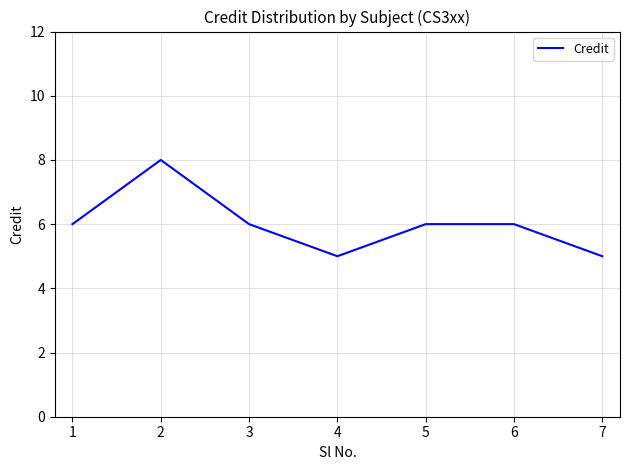

Reading left to right, list all the values displayed in this chart.

1=6	2=8	3=6	4=5	5=6	6=6	7=5